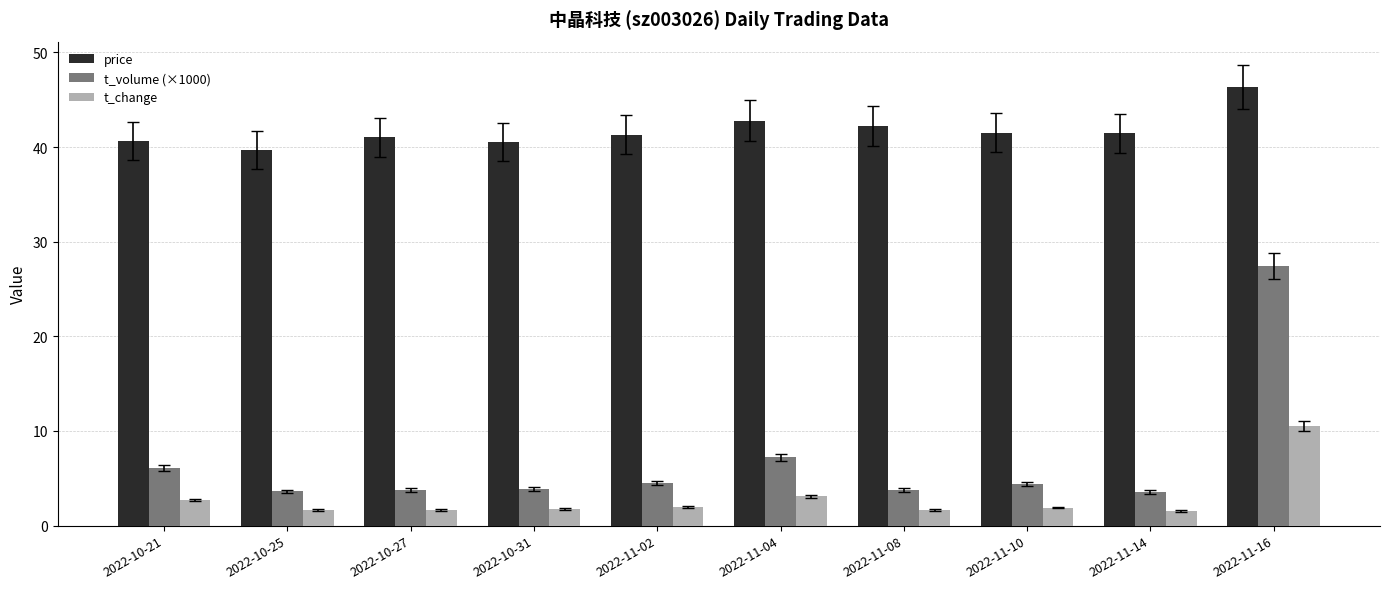

True or false: price has a value of 39.7 at 2022-10-25.

True